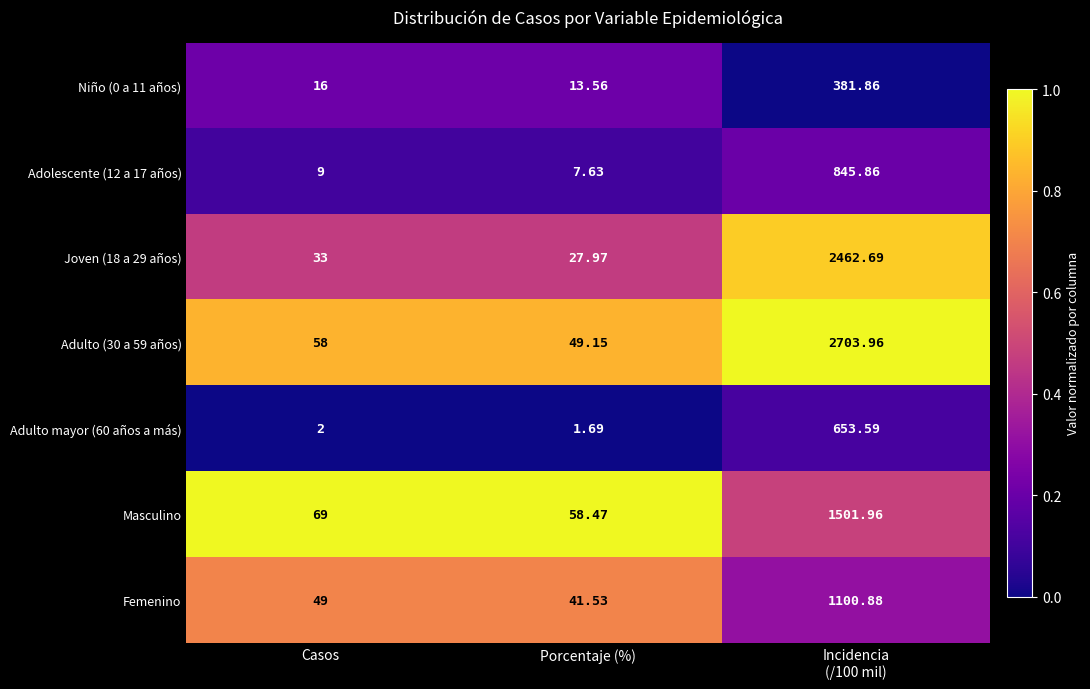

How many series are shown in this chart?

7